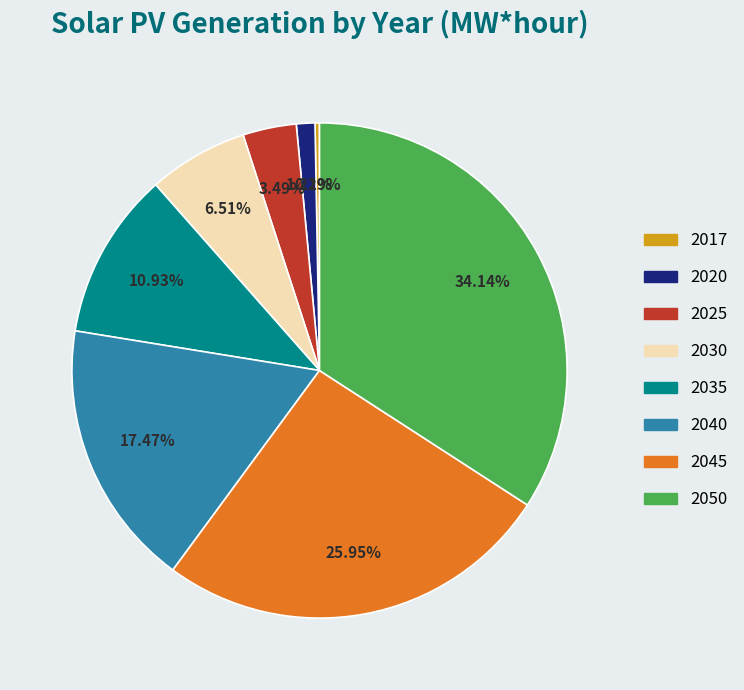

Is there any slice that represents more than half of the pie?

No